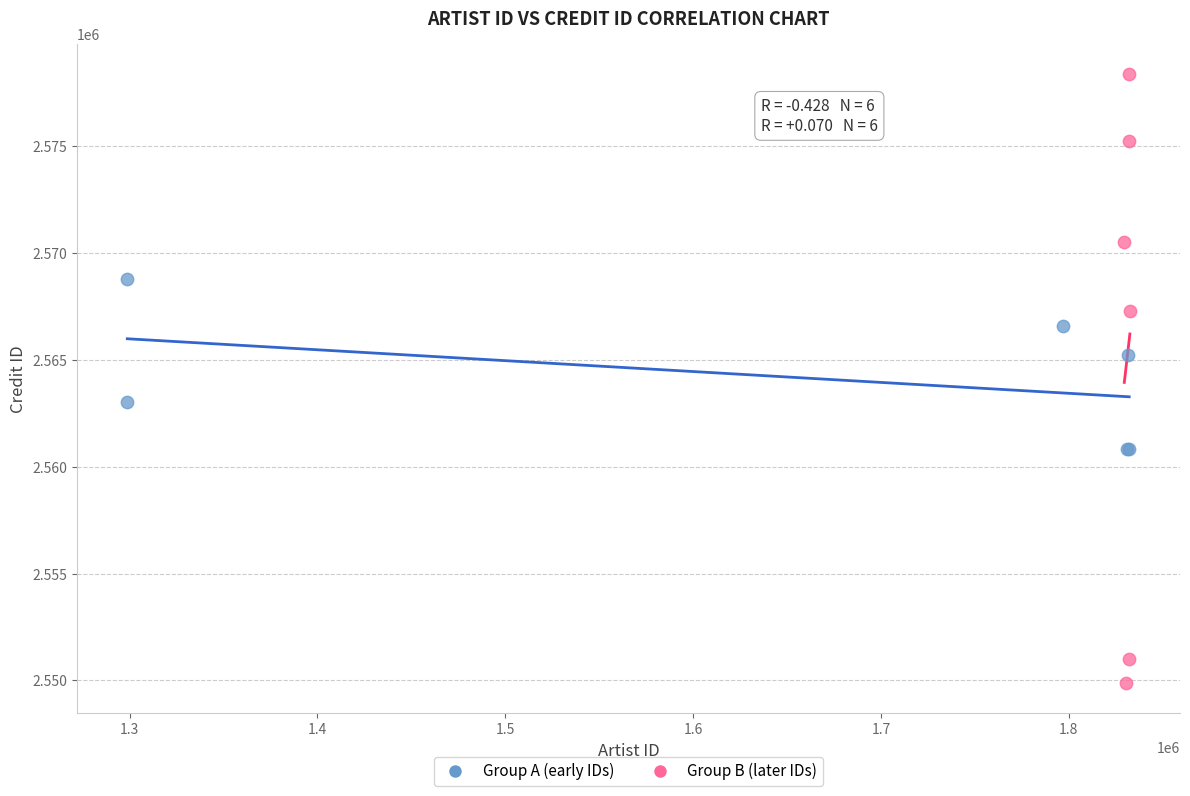

Which series contains the highest Y value?

Group B (later IDs)